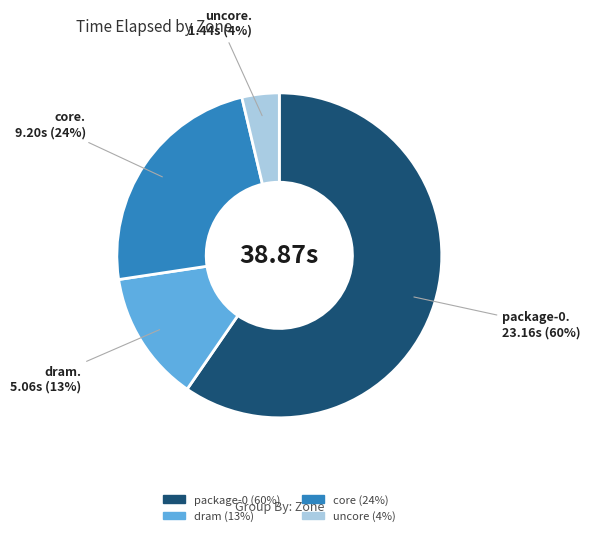

Is it true that package-0 is 66% of the pie?

False